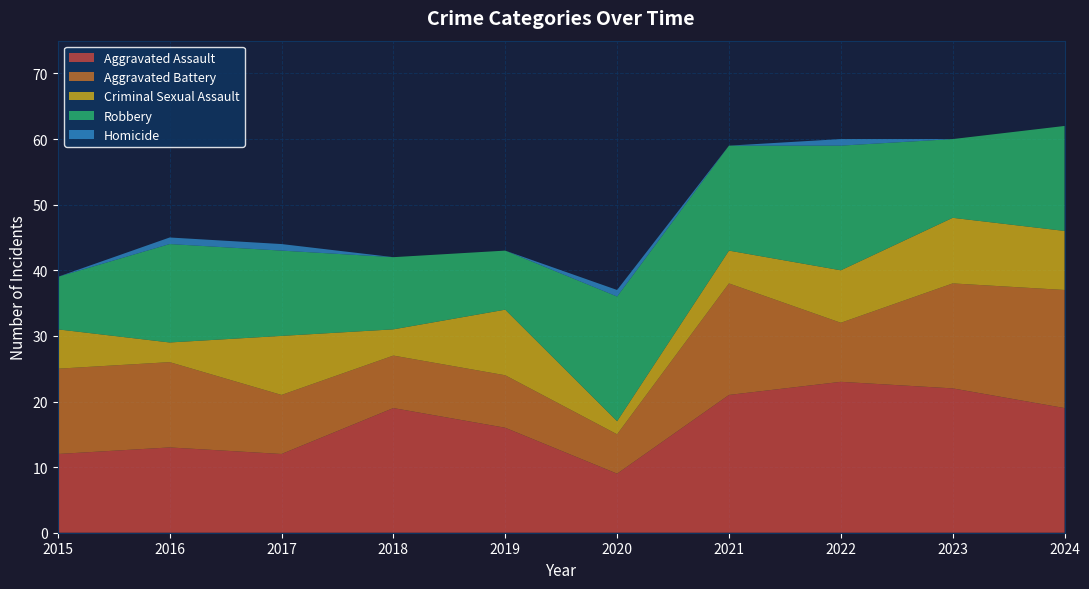

Reading right to left, extract all data points from this chart.

Aggravated Assault: 19	22	23	21	9	16	19	12	13	12
Aggravated Battery: 18	16	9	17	6	8	8	9	13	13
Criminal Sexual Assault: 9	10	8	5	2	10	4	9	3	6
Robbery: 16	12	19	16	19	9	11	13	15	8
Homicide: 0	0	1	0	1	0	0	1	1	0